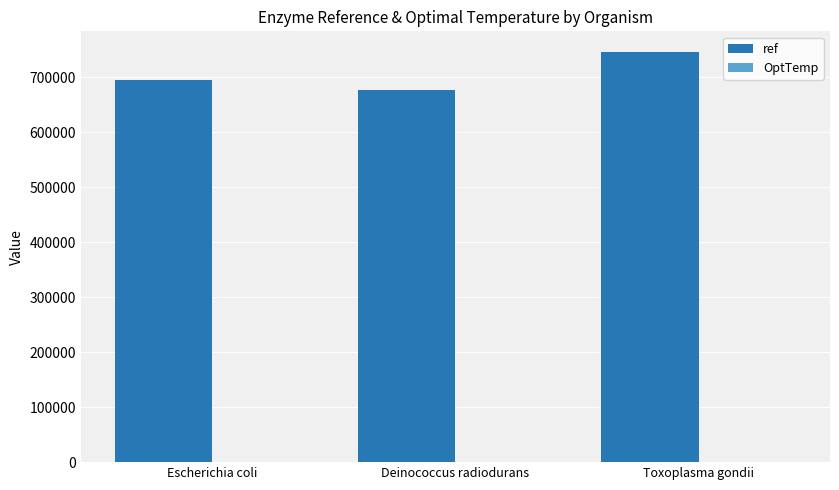

What is the greatest value displayed?

746368